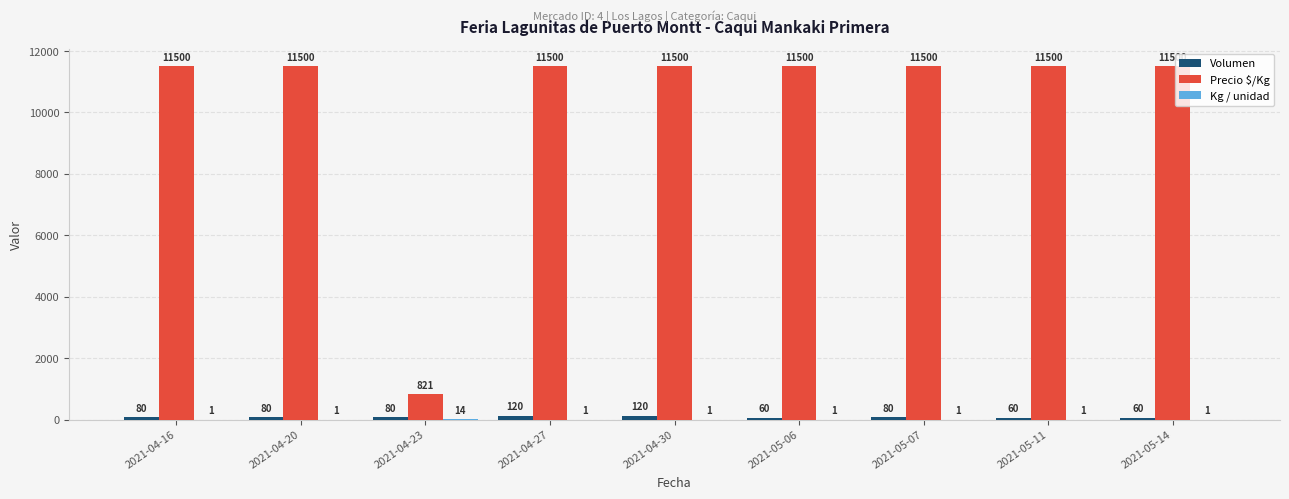

How many series are shown in this chart?

3